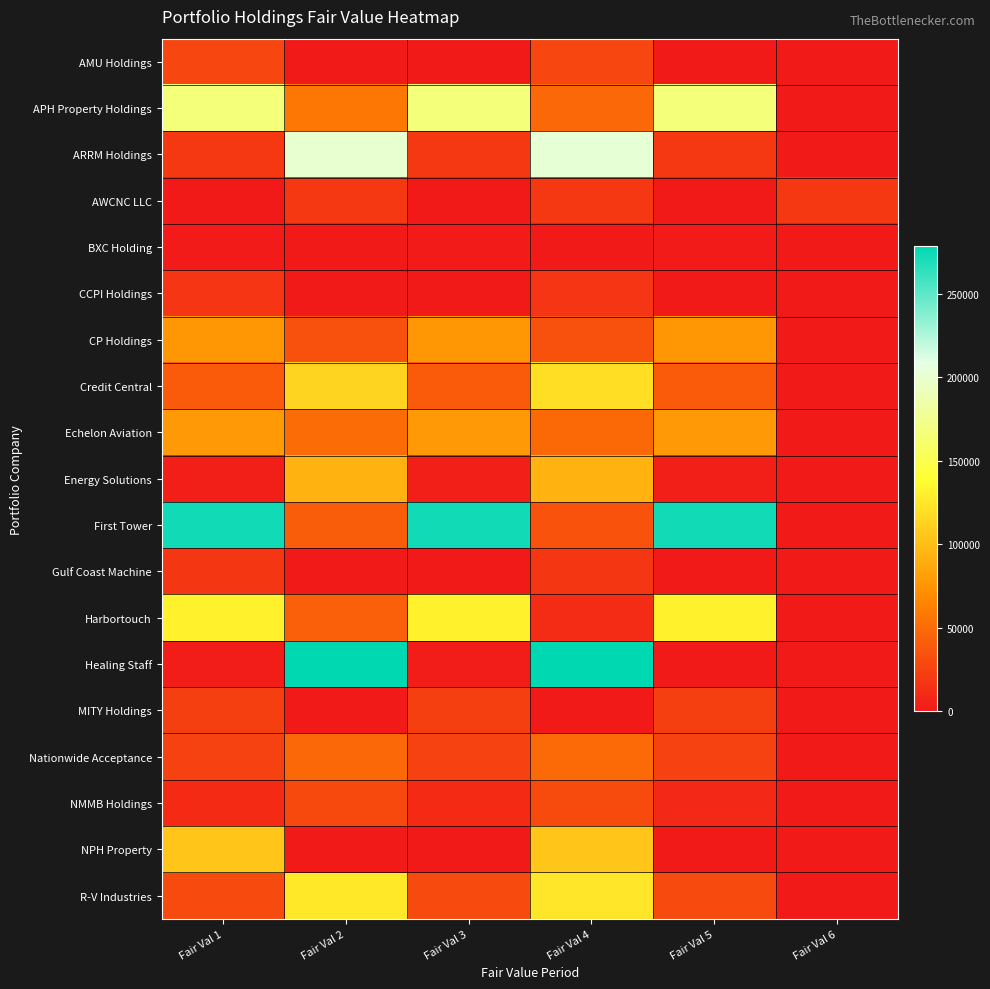

Reading left to right, what are all the values shown in this chart?

AMU Holdings: Fair Val 1=27734	Fair Val 2=0	Fair Val 3=0	Fair Val 4=27734	Fair Val 5=0	Fair Val 6=0
APH Property Holdings: Fair Val 1=167162	Fair Val 2=57647	Fair Val 3=167162	Fair Val 4=47961	Fair Val 5=167162	Fair Val 6=0
ARRM Holdings: Fair Val 1=19437	Fair Val 2=200466	Fair Val 3=19437	Fair Val 4=202404	Fair Val 5=18978	Fair Val 6=0
AWCNC LLC: Fair Val 1=0	Fair Val 2=19437	Fair Val 3=0	Fair Val 4=19437	Fair Val 5=0	Fair Val 6=18978
BXC Holding: Fair Val 1=1625	Fair Val 2=0	Fair Val 3=1621	Fair Val 4=0	Fair Val 5=1625	Fair Val 6=0
CCPI Holdings: Fair Val 1=17325	Fair Val 2=0	Fair Val 3=0	Fair Val 4=17325	Fair Val 5=0	Fair Val 6=0
CP Holdings: Fair Val 1=75773	Fair Val 2=34122	Fair Val 3=75773	Fair Val 4=33833	Fair Val 5=75773	Fair Val 6=0
Credit Central: Fair Val 1=40207	Fair Val 2=113501	Fair Val 3=40207	Fair Val 4=119630	Fair Val 5=40207	Fair Val 6=0
Echelon Aviation: Fair Val 1=78521	Fair Val 2=50163	Fair Val 3=78521	Fair Val 4=48794	Fair Val 5=78521	Fair Val 6=0
Energy Solutions: Fair Val 1=3500	Fair Val 2=92628	Fair Val 3=3500	Fair Val 4=92628	Fair Val 5=3500	Fair Val 6=0
First Tower: Fair Val 1=273260	Fair Val 2=41746	Fair Val 3=273260	Fair Val 4=34909	Fair Val 5=273260	Fair Val 6=0
Gulf Coast Machine: Fair Val 1=17500	Fair Val 2=0	Fair Val 3=0	Fair Val 4=17500	Fair Val 5=0	Fair Val 6=0
Harbortouch: Fair Val 1=130796	Fair Val 2=43450	Fair Val 3=130796	Fair Val 4=11842	Fair Val 5=130796	Fair Val 6=0
Healing Staff: Fair Val 1=1688	Fair Val 2=278694	Fair Val 3=1686	Fair Val 4=278694	Fair Val 5=0	Fair Val 6=0
MITY Holdings: Fair Val 1=22968	Fair Val 2=225	Fair Val 3=22968	Fair Val 4=0	Fair Val 5=22968	Fair Val 6=0
Nationwide Acceptance: Fair Val 1=24708	Fair Val 2=48161	Fair Val 3=24708	Fair Val 4=49383	Fair Val 5=24708	Fair Val 6=0
NMMB Holdings: Fair Val 1=10714	Fair Val 2=29151	Fair Val 3=10714	Fair Val 4=30752	Fair Val 5=9715	Fair Val 6=0
NPH Property: Fair Val 1=104441	Fair Val 2=0	Fair Val 3=0	Fair Val 4=104441	Fair Val 5=0	Fair Val 6=0
R-V Industries: Fair Val 1=30411	Fair Val 2=125481	Fair Val 3=30411	Fair Val 4=124213	Fair Val 5=30411	Fair Val 6=0